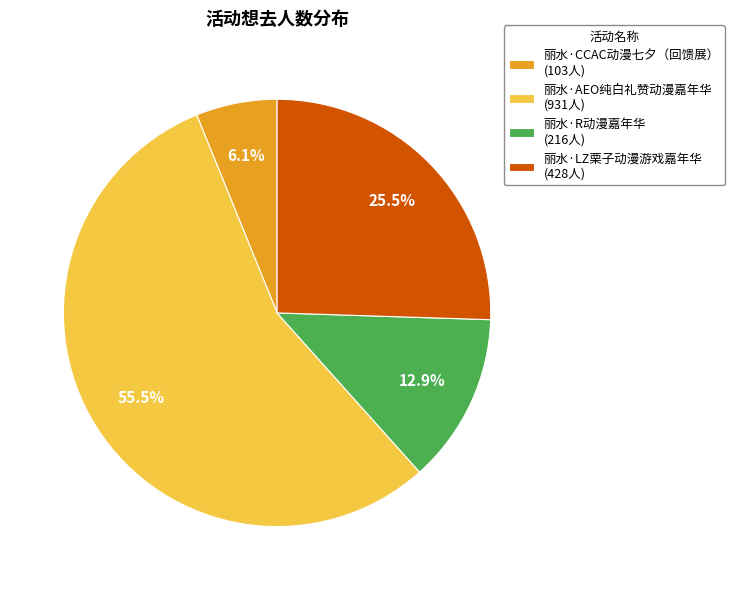

What percentage is NOT represented by 丽水·R动漫嘉年华?

87.1%